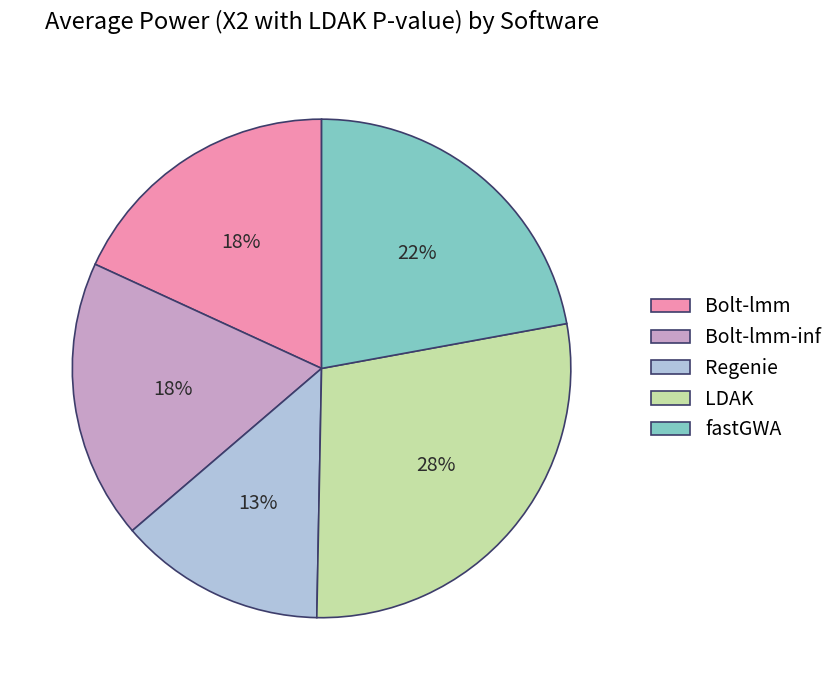

Is there any slice that represents more than half of the pie?

No